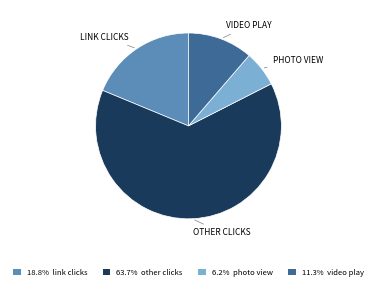

Is the sum of 18.8% link clicks and 11.3% video play greater than half?

No